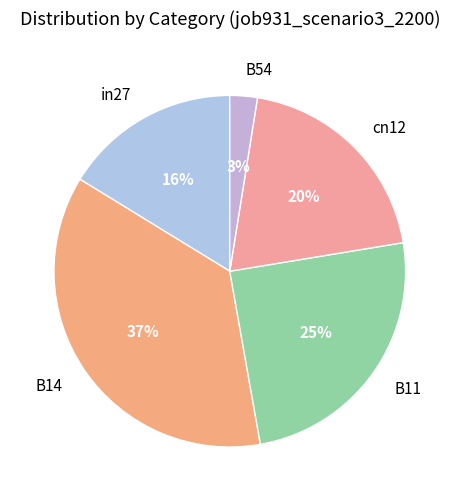

Is there any slice that represents more than half of the pie?

No